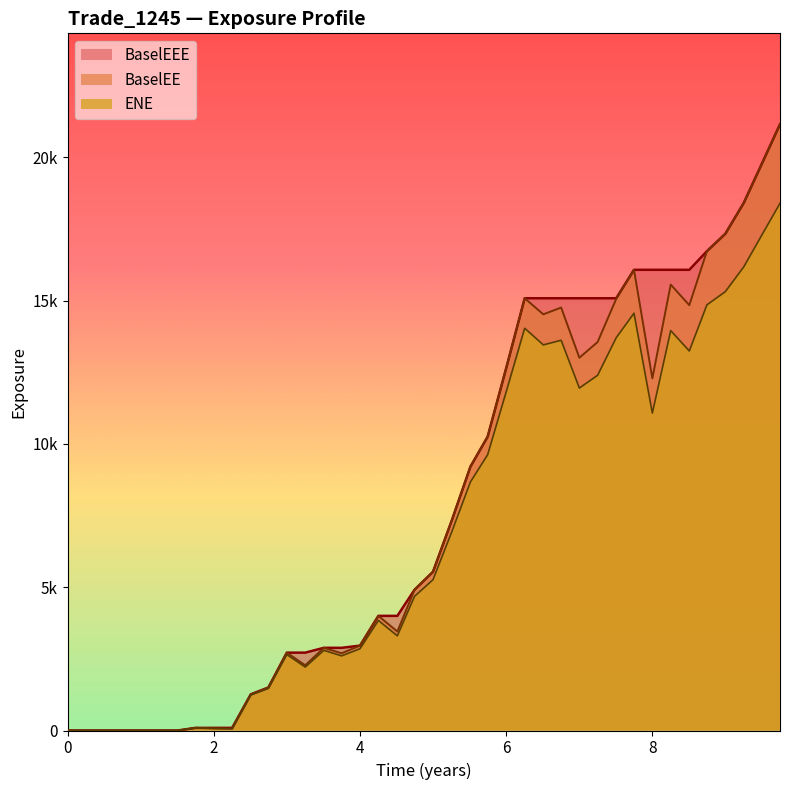

True or false: ENE and BaselEEE intersect in this chart.

False